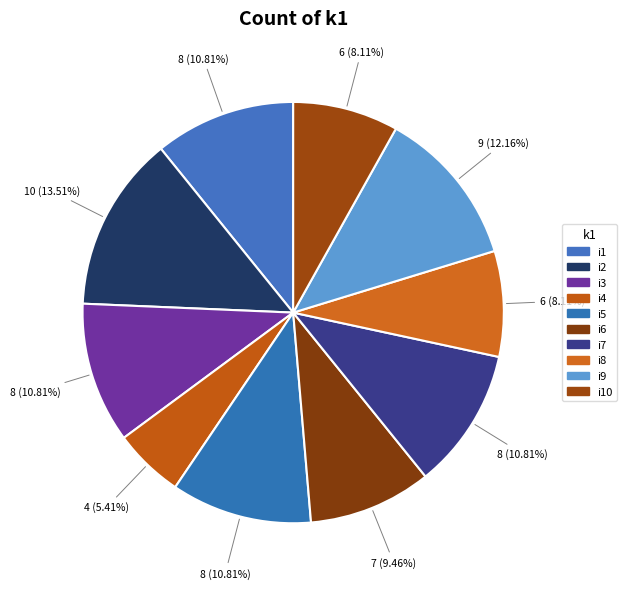

To the nearest percent, what is the difference between the largest and smallest slice percentages?

8%